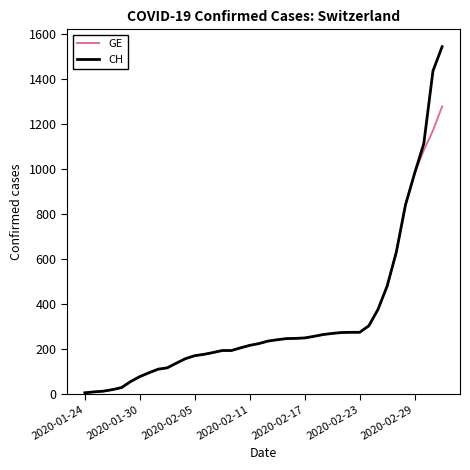

List the series in order of their peak value, lowest first.

GE, CH